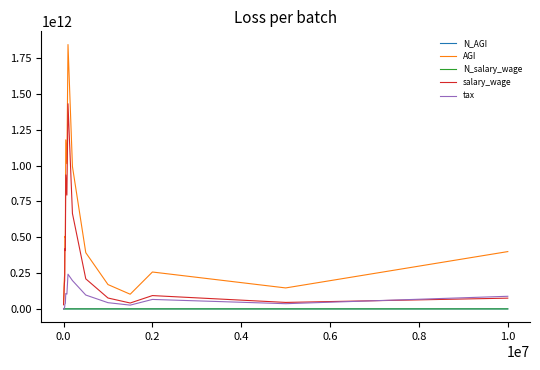

How many distinct data groups are displayed?

5